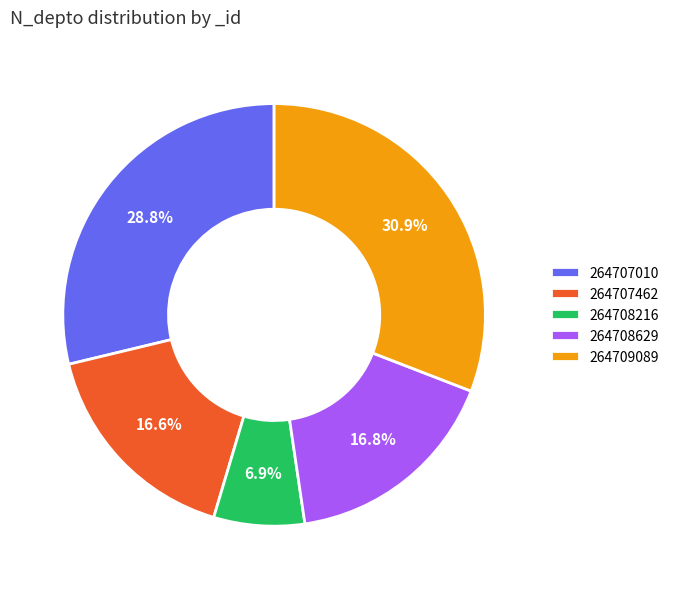

Which category has the biggest portion of the pie?

264709089